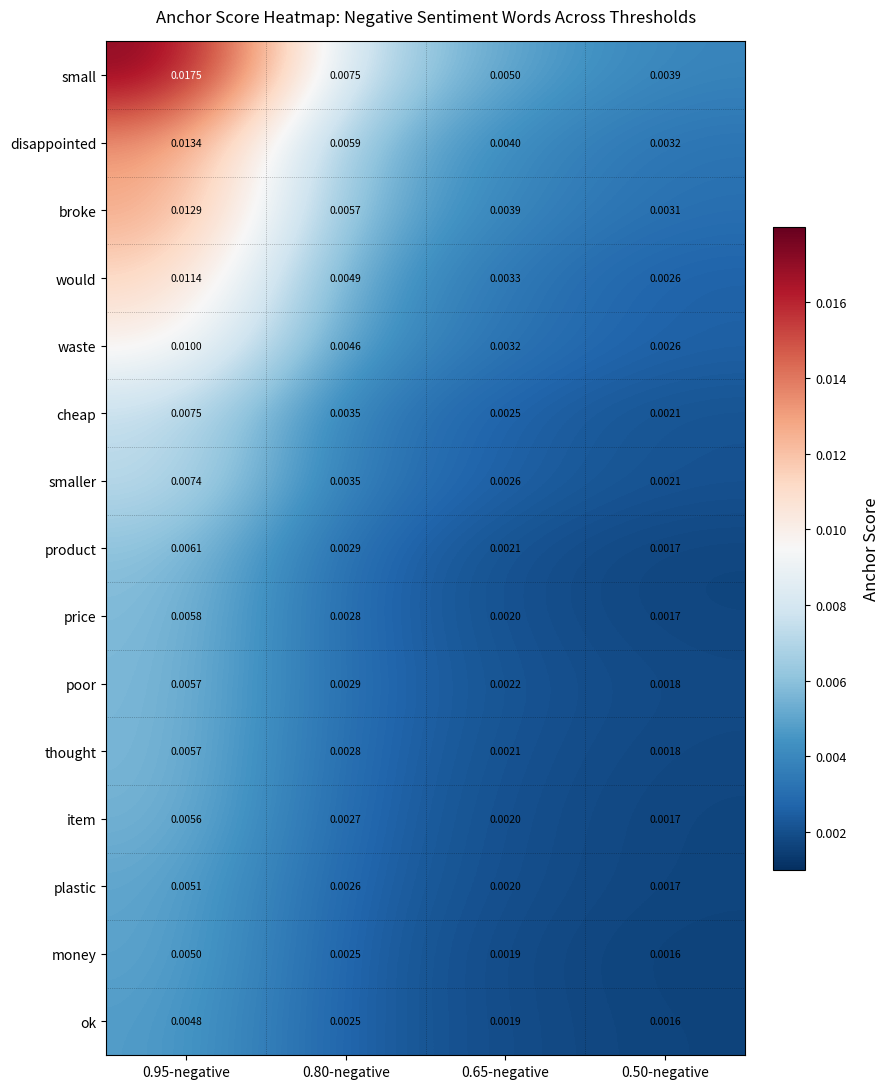

Is the value of product at 0.50-negative greater than the value of thought at 0.80-negative?

No